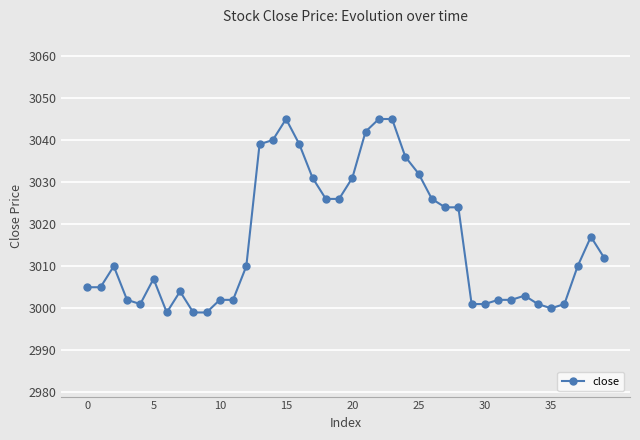

What is the sum of all values?

120646